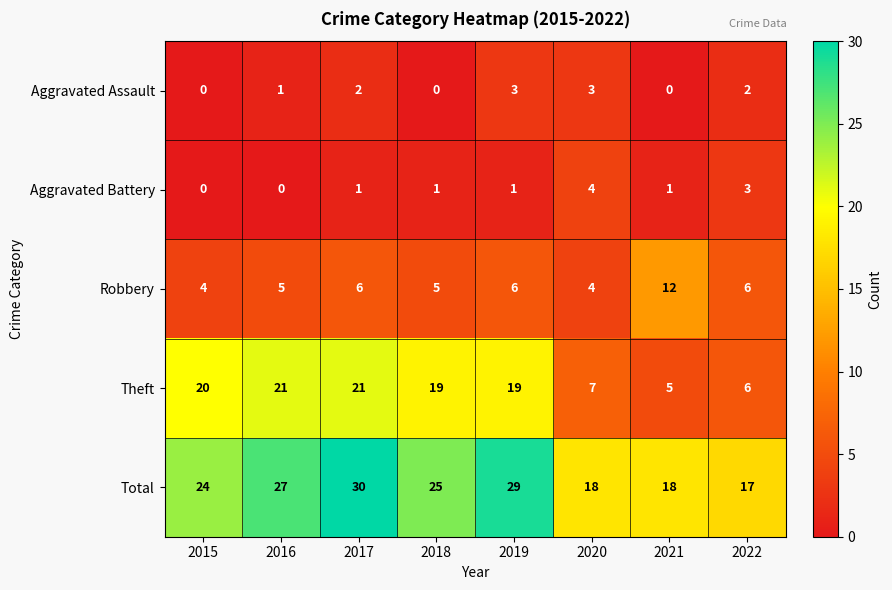

The value of Aggravated Assault at 2015 is 0. True or false?

True